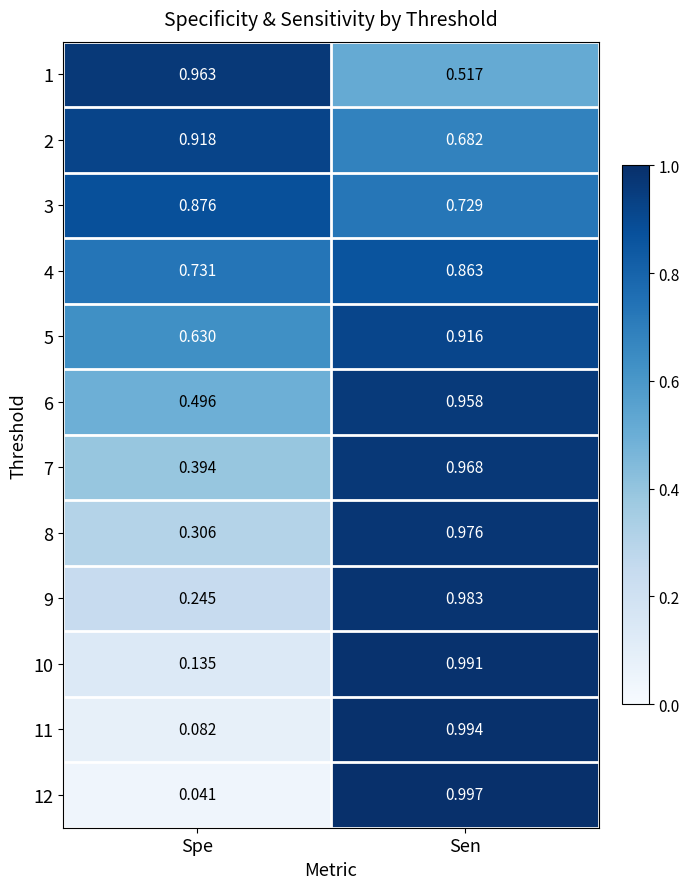

At which label does 10 reach its peak?

Sen